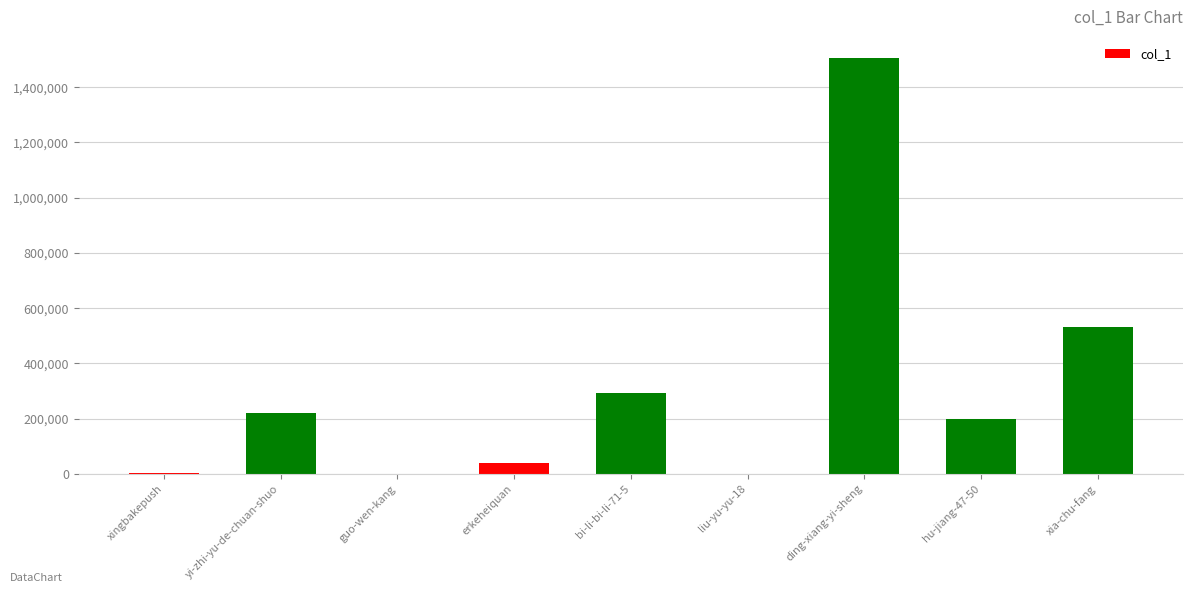

What is the change in value from erkeheiquan to bi-li-bi-li-71-5?

+253510